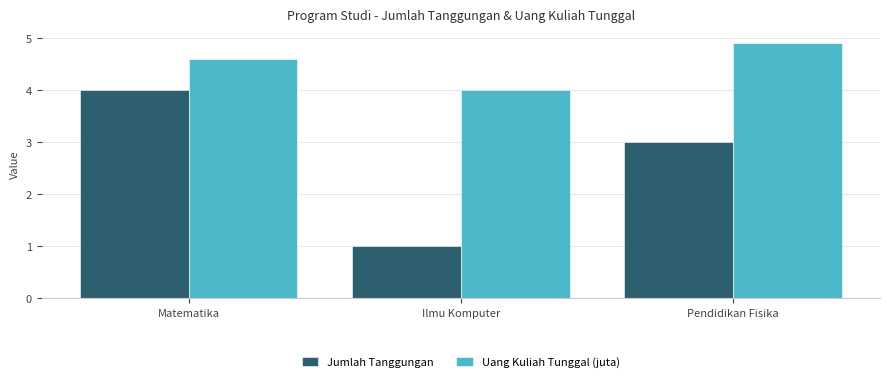

At how many categories does at least one series exceed 2?

3